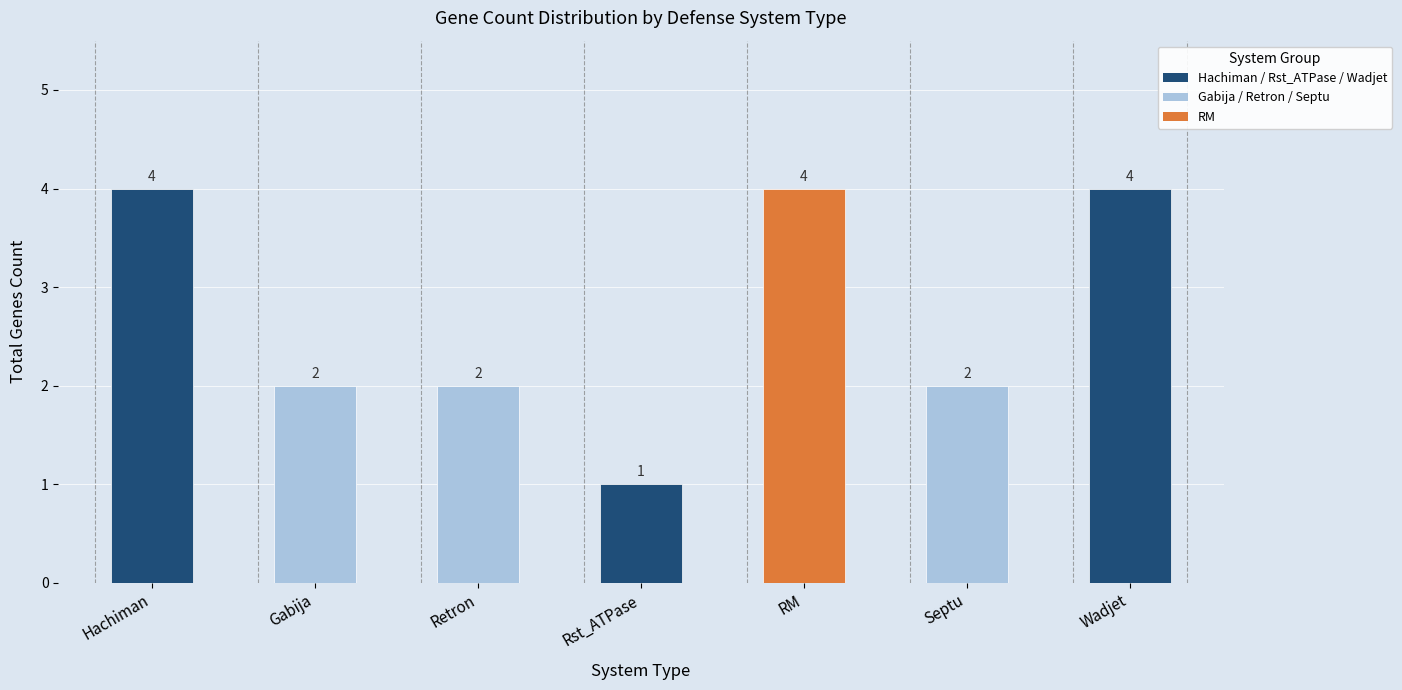

What is the minimum value shown in the chart?

1